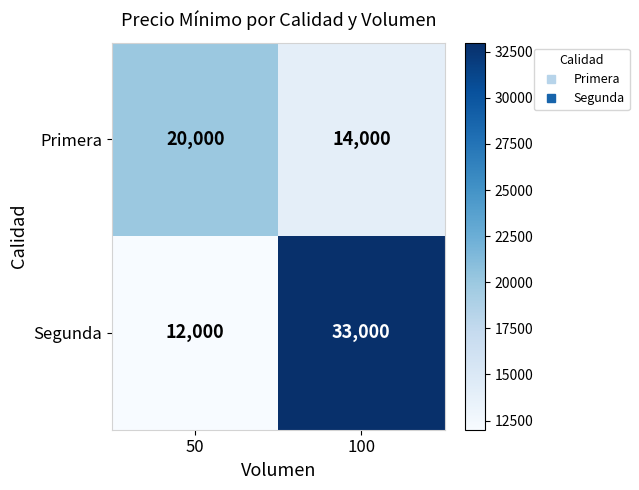

True or false: Segunda has a value of 22942 at 100.

False